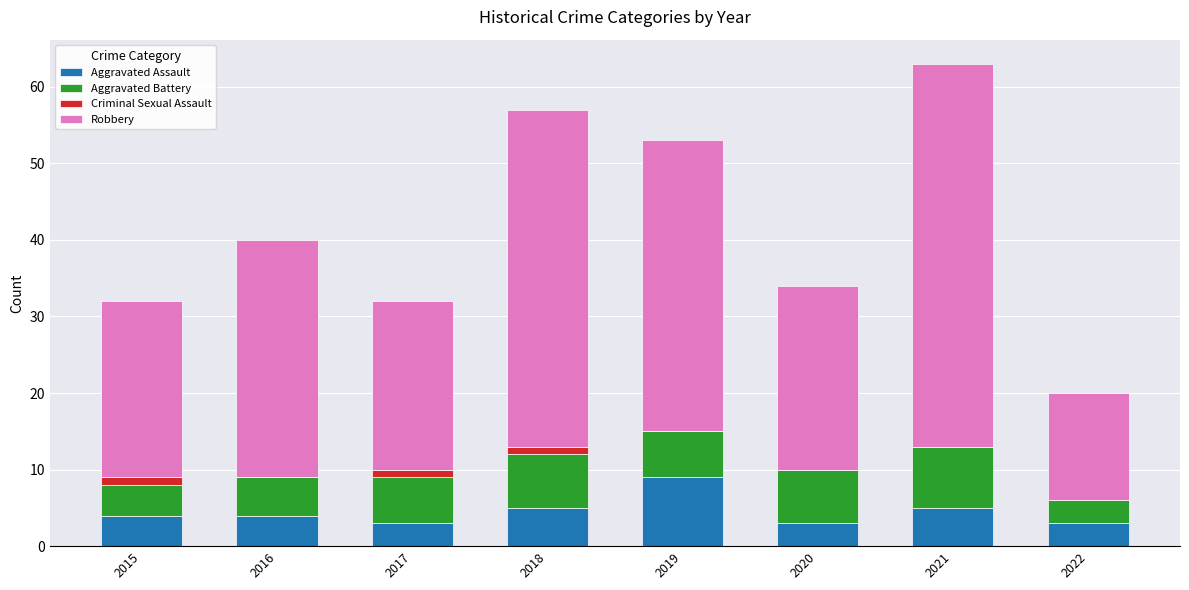

True or false: Aggravated Assault has a value of 3 at 2020.

True